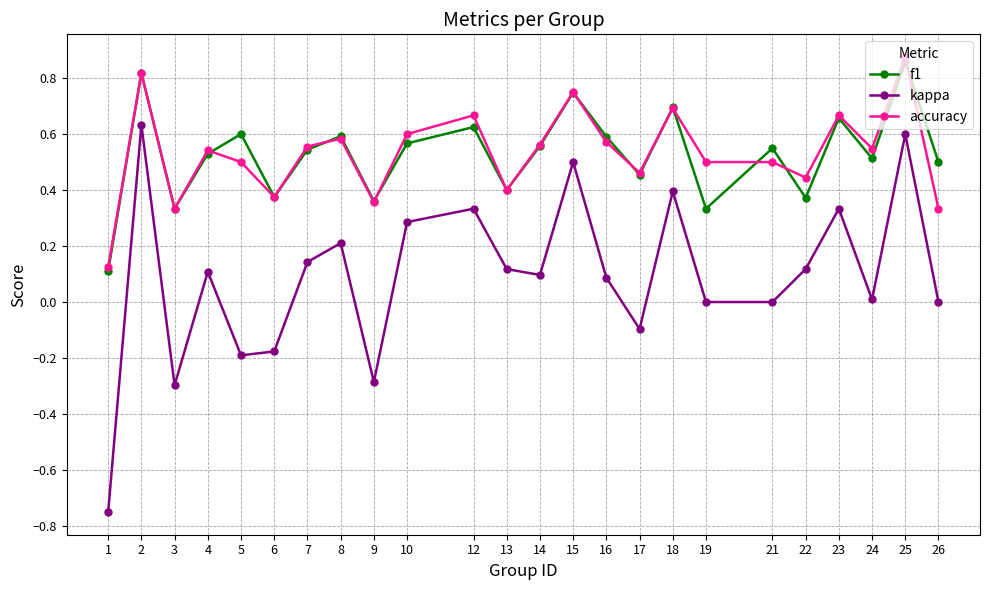

Is the value of kappa at 22 greater than the value of f1 at 23?

No